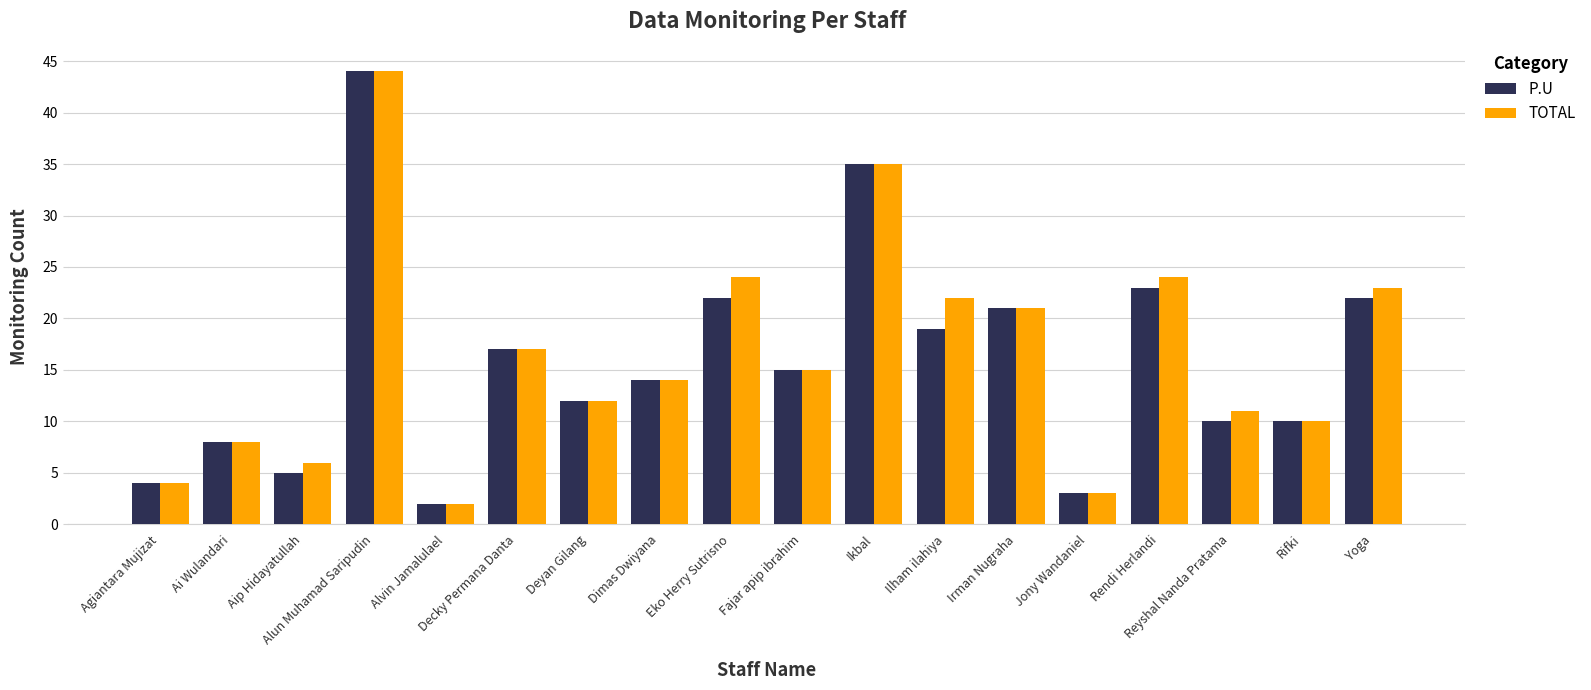

Is the value of P.U at Aip Hidayatullah greater than the value of TOTAL at Aip Hidayatullah?

No